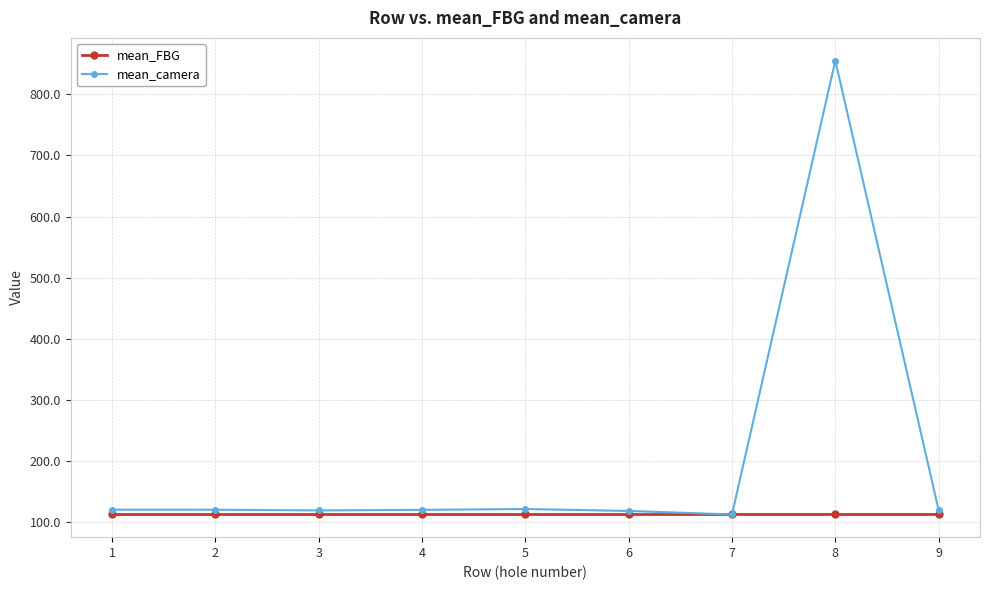

Rank the series by their maximum value, from lowest to highest.

mean_FBG, mean_camera